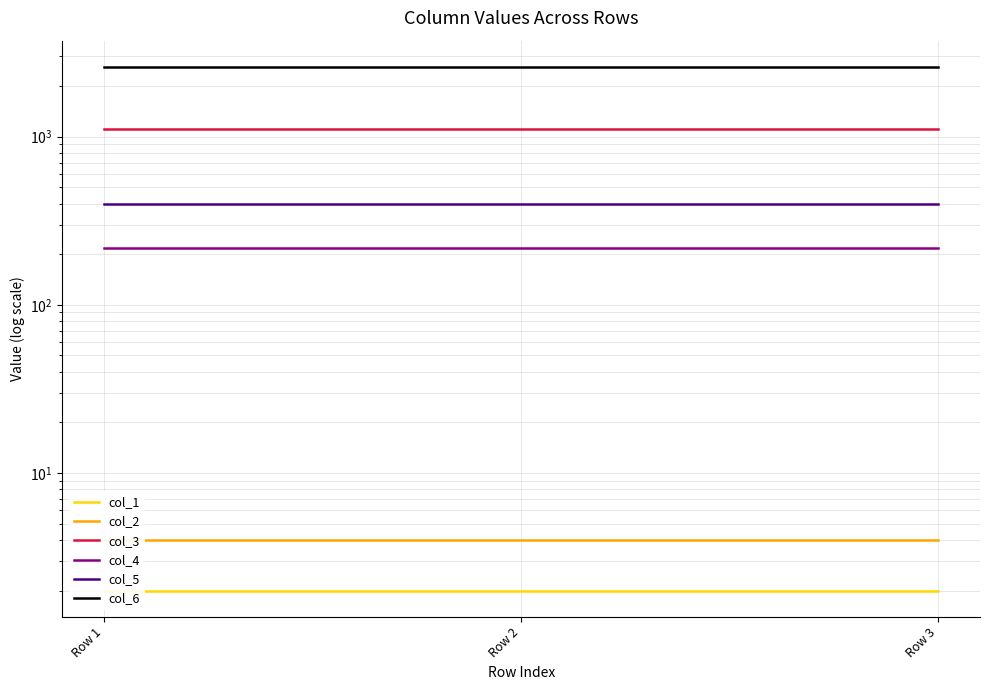

Reading right to left, extract all data points from this chart.

col_1: Row 3=2	Row 2=2	Row 1=2
col_2: Row 3=4	Row 2=4	Row 1=4
col_3: Row 3=1111	Row 2=1111	Row 1=1111
col_4: Row 3=219	Row 2=219	Row 1=219
col_5: Row 3=400	Row 2=400	Row 1=400
col_6: Row 3=2600	Row 2=2600	Row 1=2600